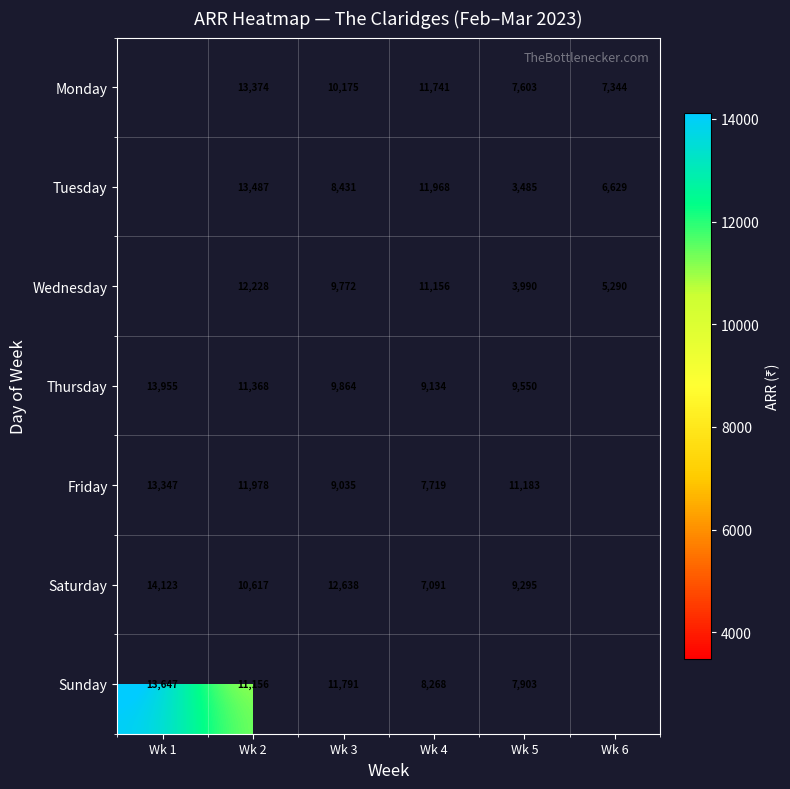

Is the value of Friday at Wk 1 greater than the value of Wednesday at Wk 6?

Yes